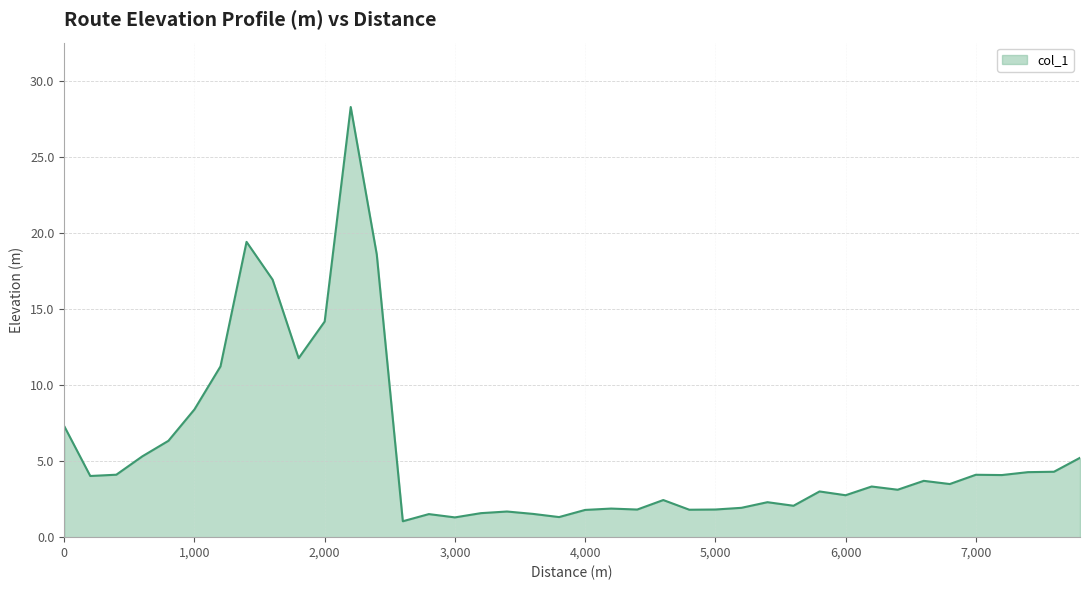

What is the minimum value shown in the chart?

1.0